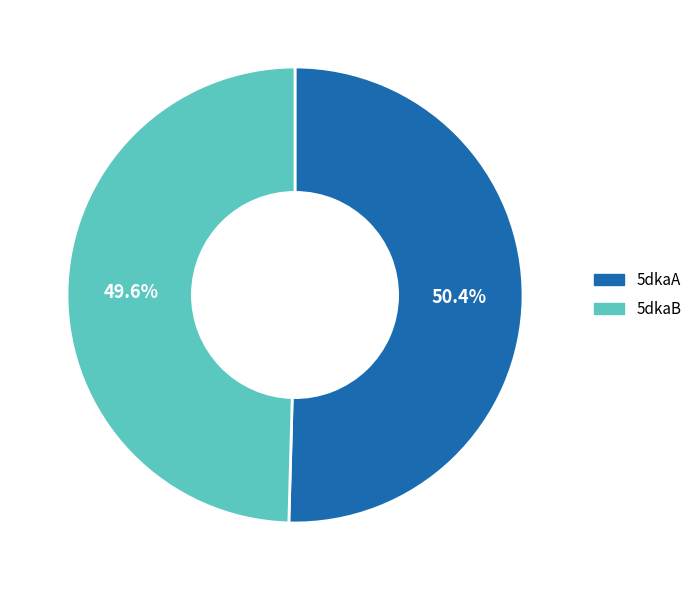

How many slices are in this pie chart?

2